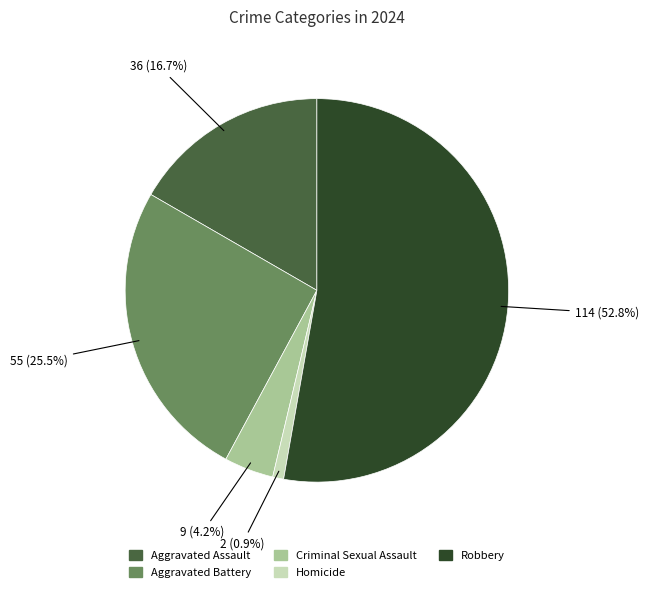

Combined, do Criminal Sexual Assault and Robbery account for over 50%?

Yes